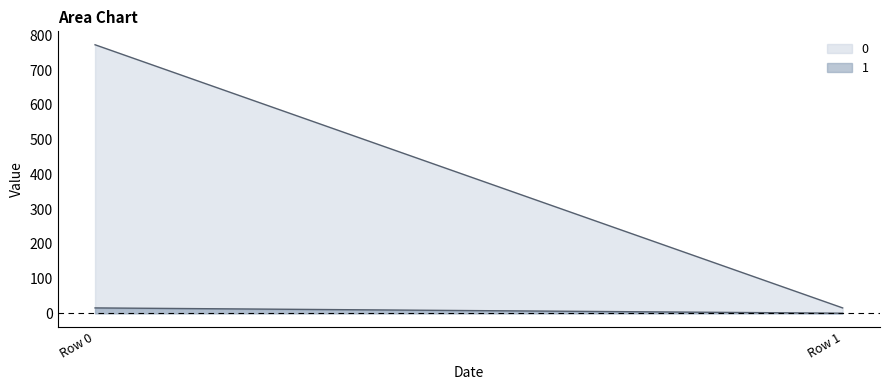

How many categories are shown in the chart?

200